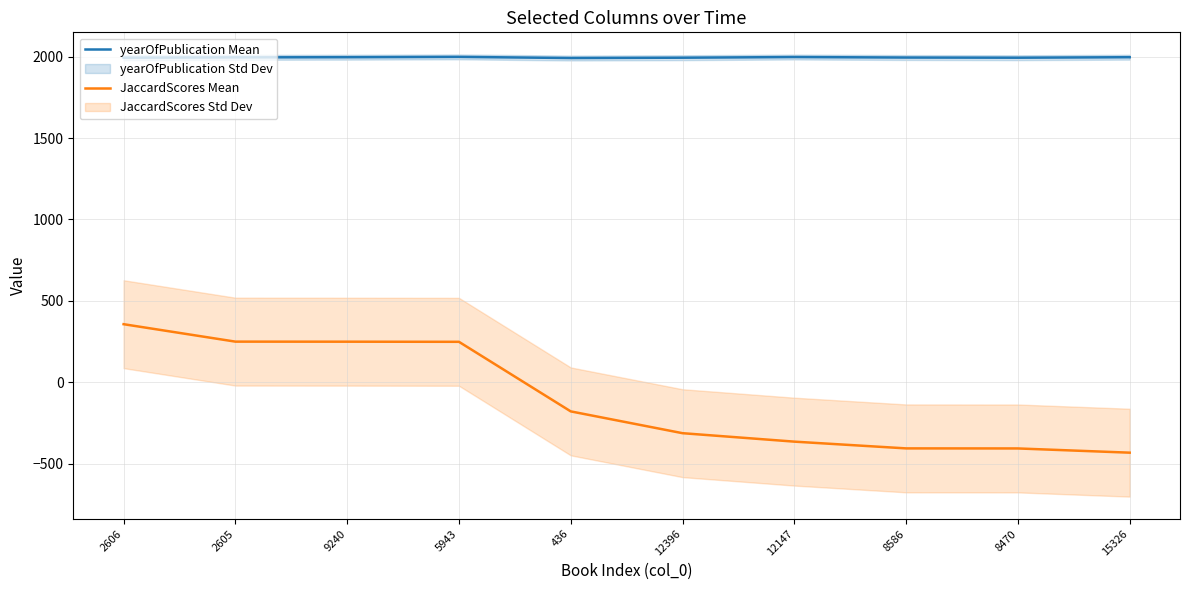

Where is yearOfPublication Mean nearest to the value 1995?

8586